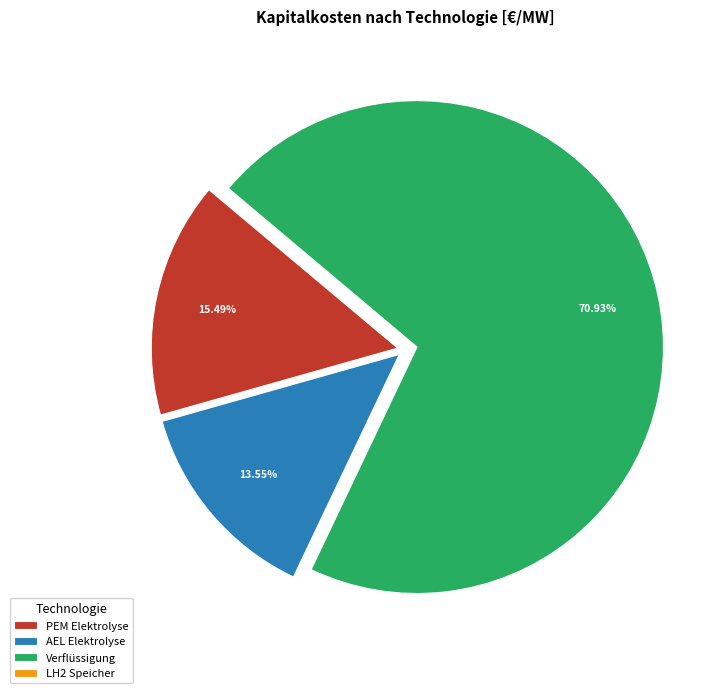

To the nearest percent, what portion does AEL Elektrolyse represent?

14%